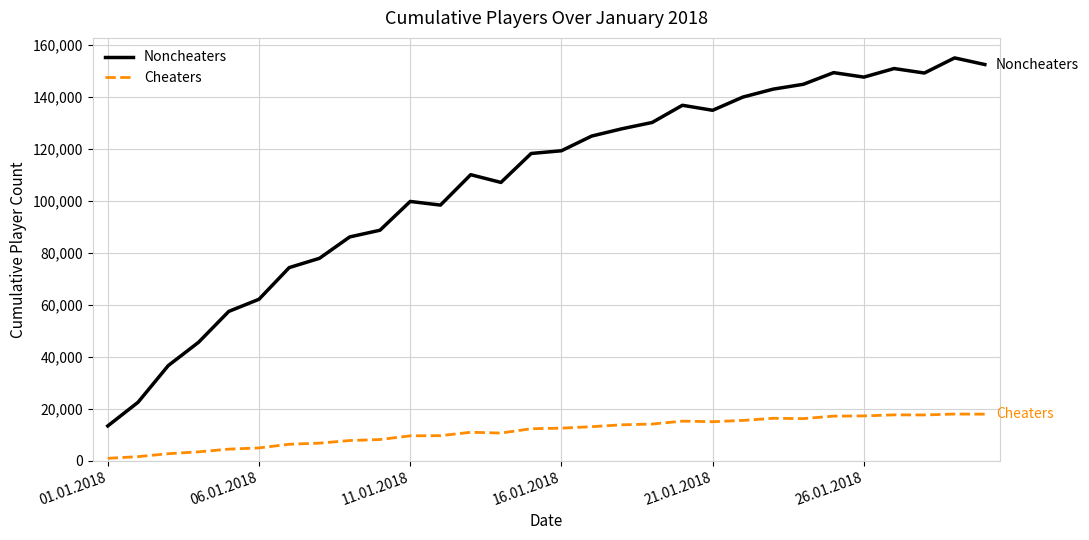

Rank the series by their maximum value, from lowest to highest.

Cheaters, Noncheaters